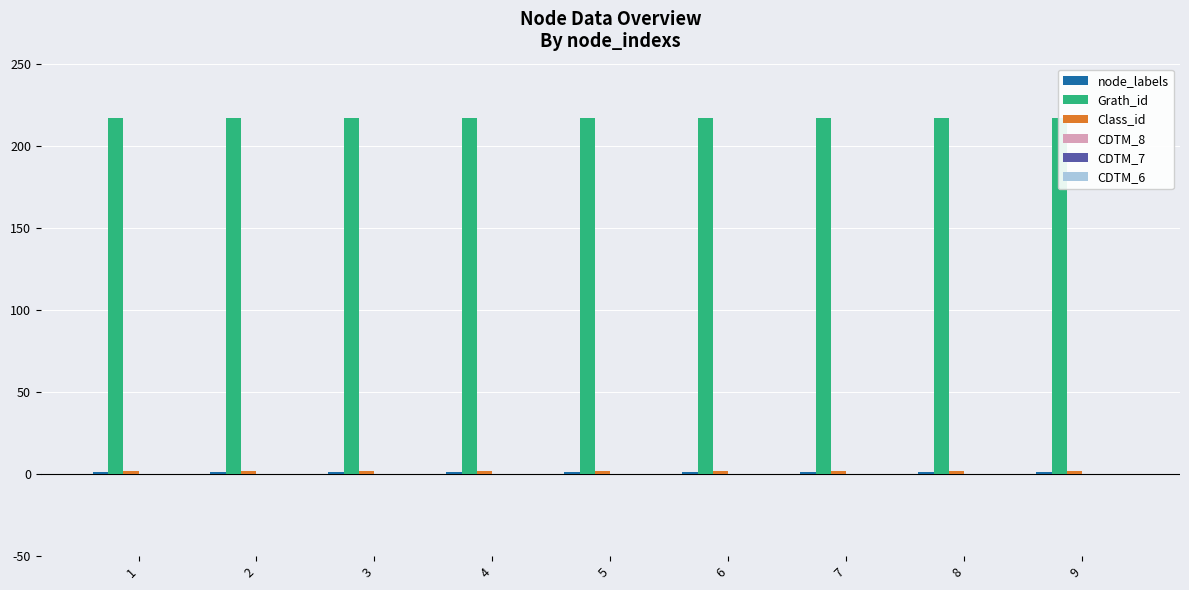

The value of CDTM_7 at 1 is 0. True or false?

True